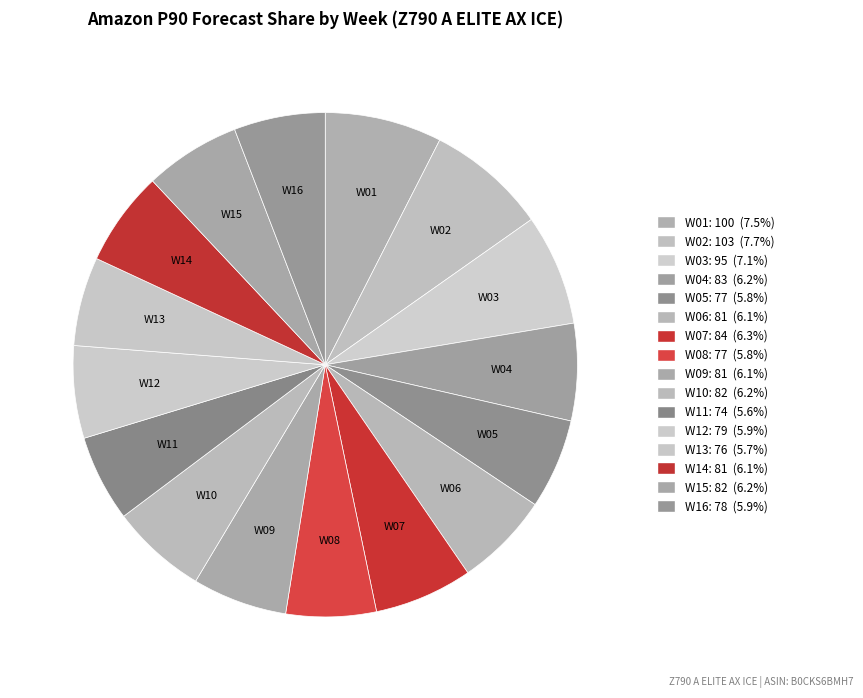

How many slices are in this pie chart?

16